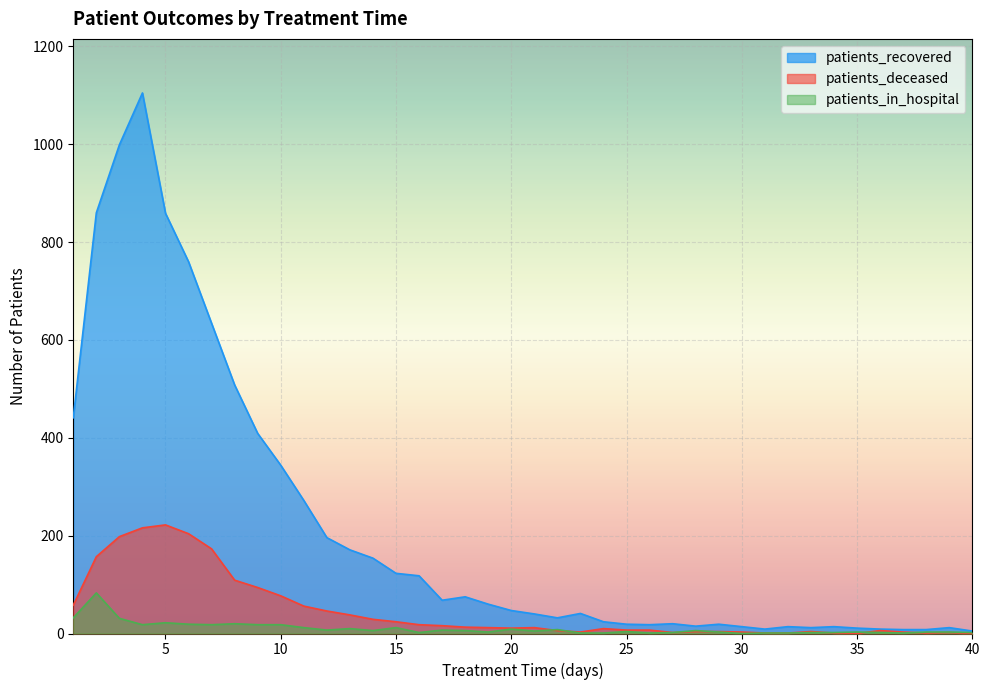

Is the value of patients_recovered at 25 greater than the value of patients_deceased at 7?

No